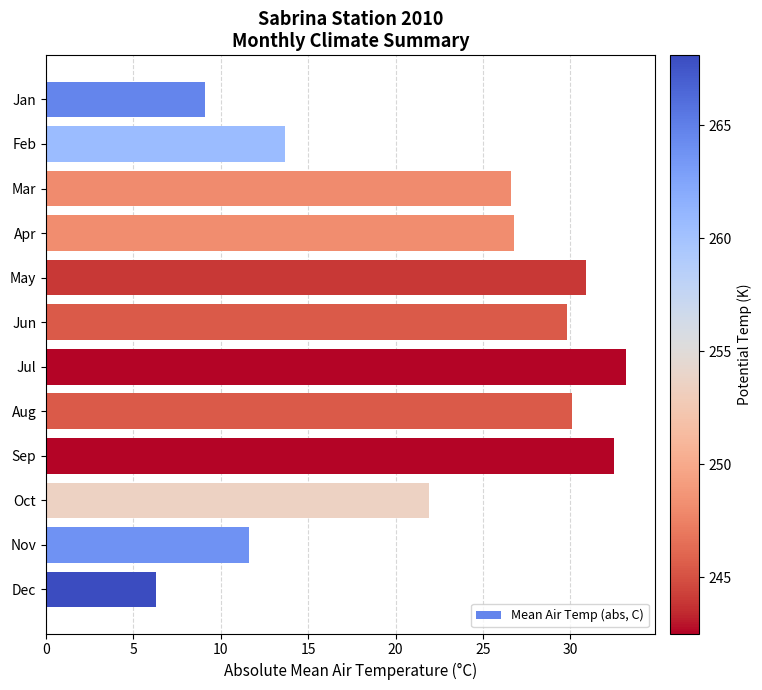

Approximately how many times larger is the value at Jul compared to Aug?

1.1